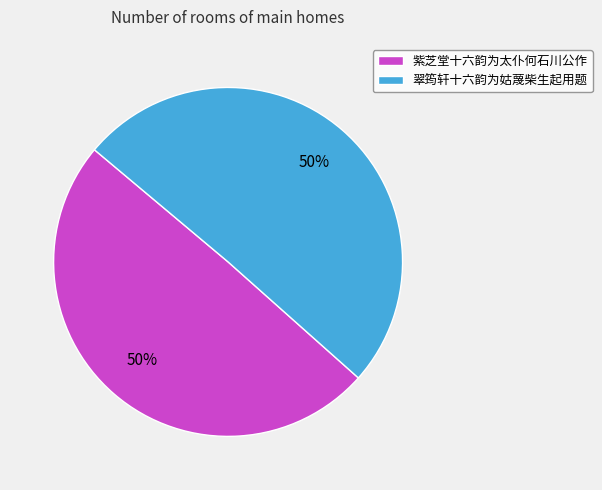

What percentage is the 翠筠轩十六韵为姑蔑柴生起用题 slice, to the nearest percent?

50%